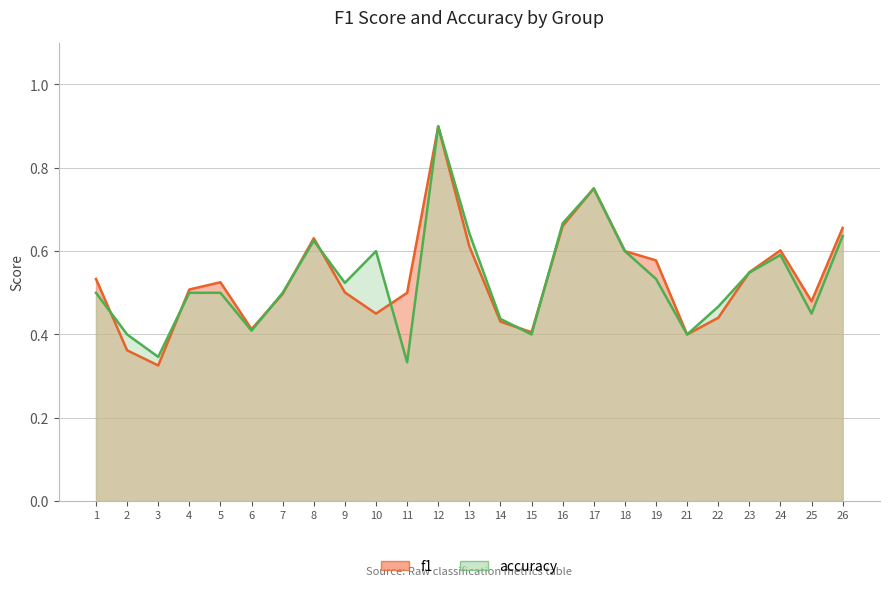

Where is the first local maximum for accuracy?

8